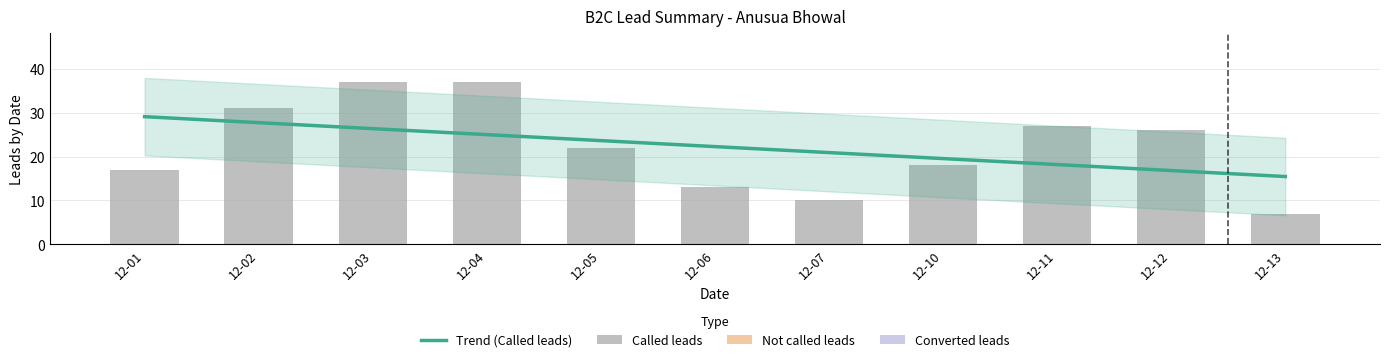

Which label corresponds to the largest value in the chart?

12-03